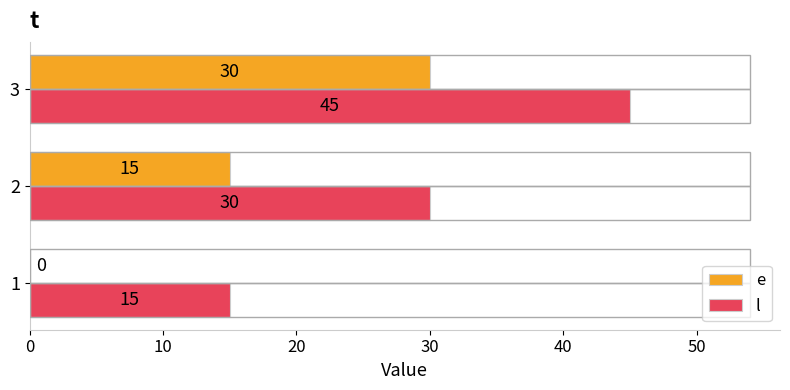

True or false: e has a value of 14 at 1.

False